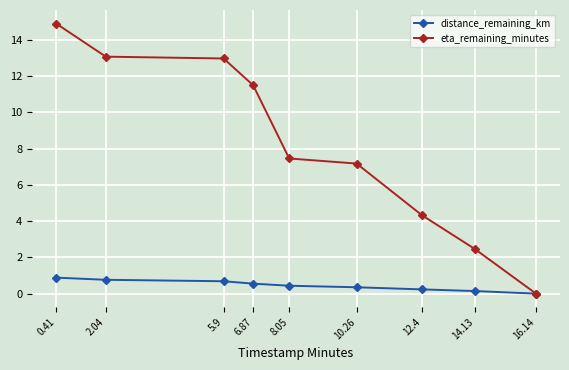

What is the label of the 3rd point from the left?

5.9